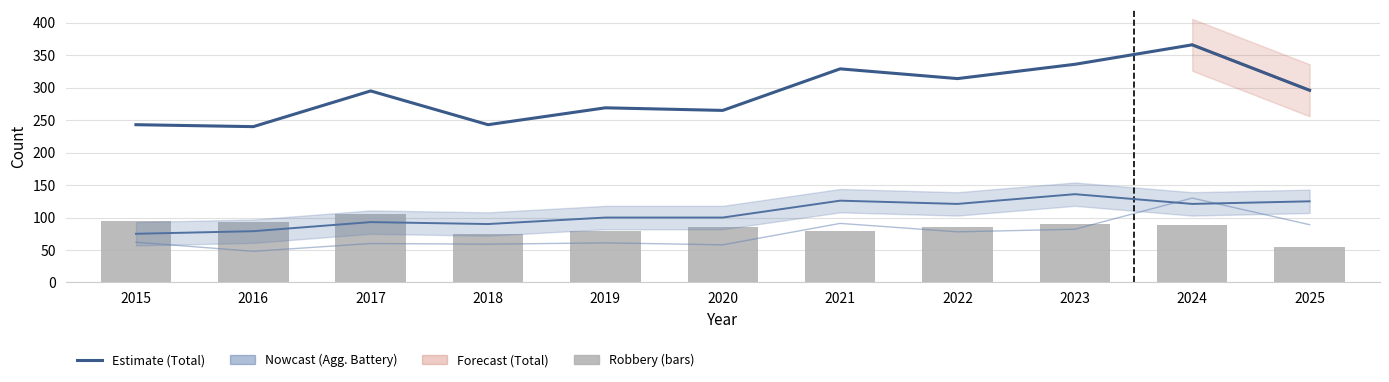

Which label corresponds to the largest value in the chart?

2024